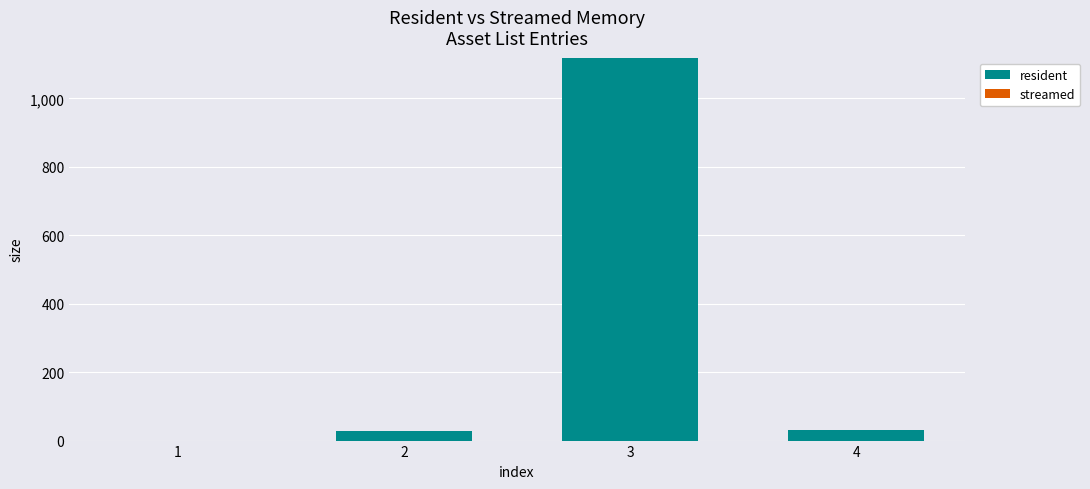

Is it true that the value at 2 is 28?

True